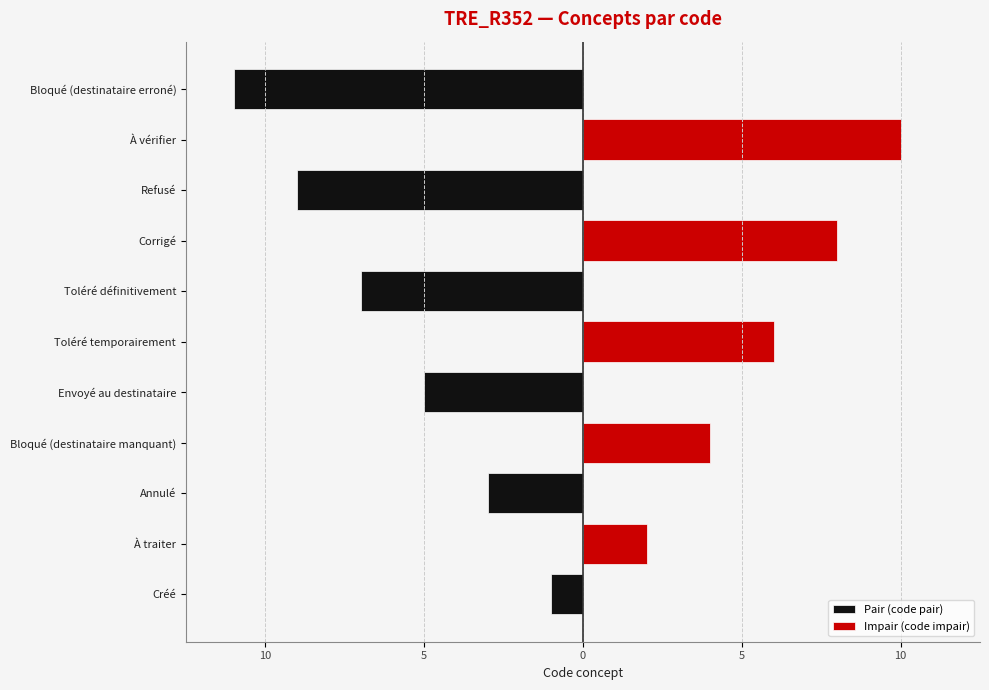

How many series are shown in this chart?

2